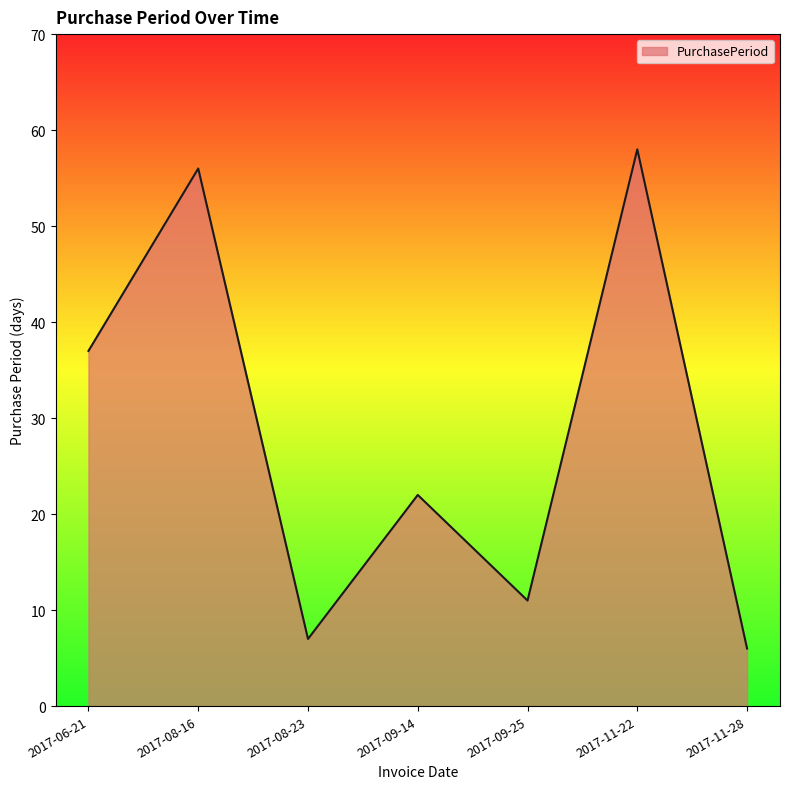

True or false: the data has more than 0 interior local peaks.

True